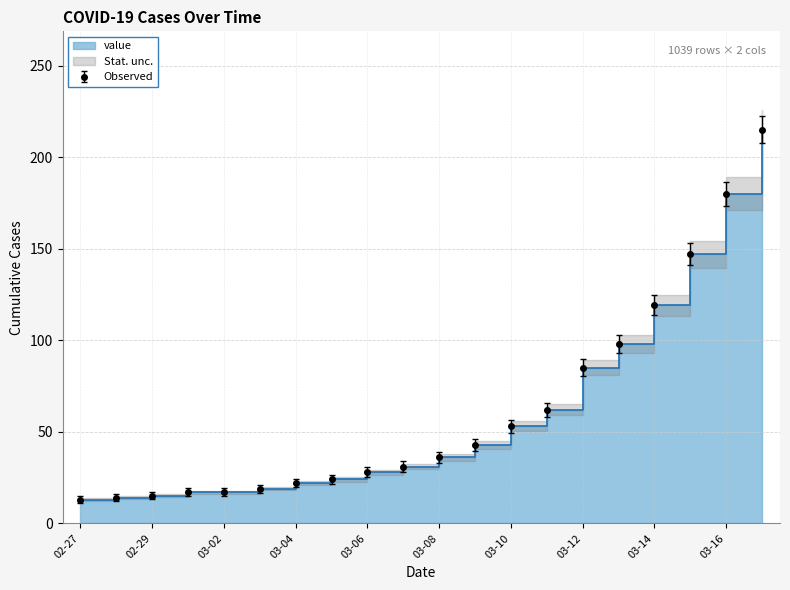

What is the difference between the maximum and minimum values?

202